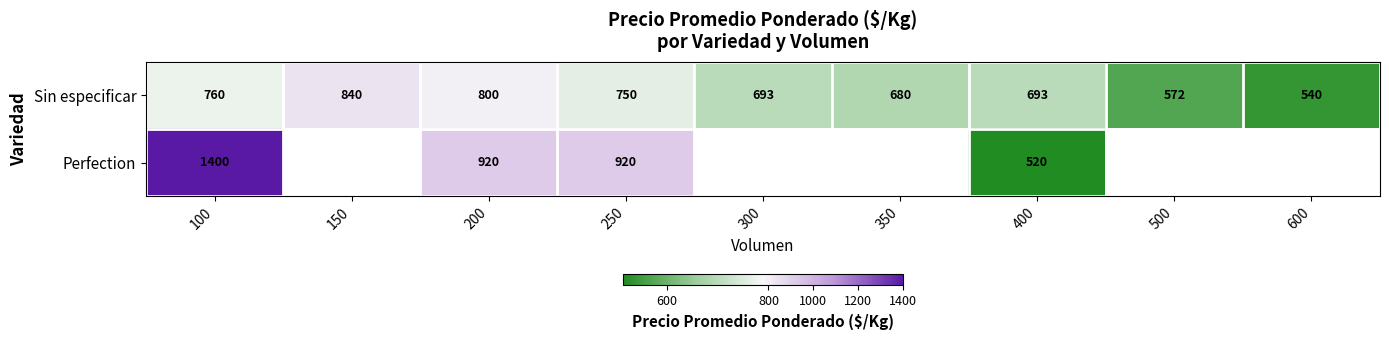

How many series are shown in this chart?

2